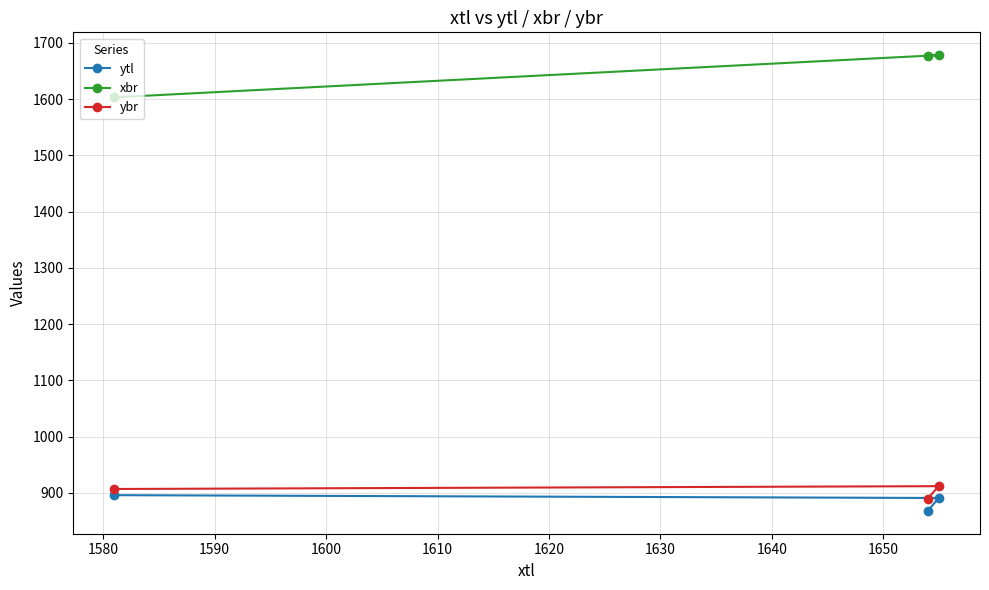

At how many categories does at least one series exceed 1210?

3